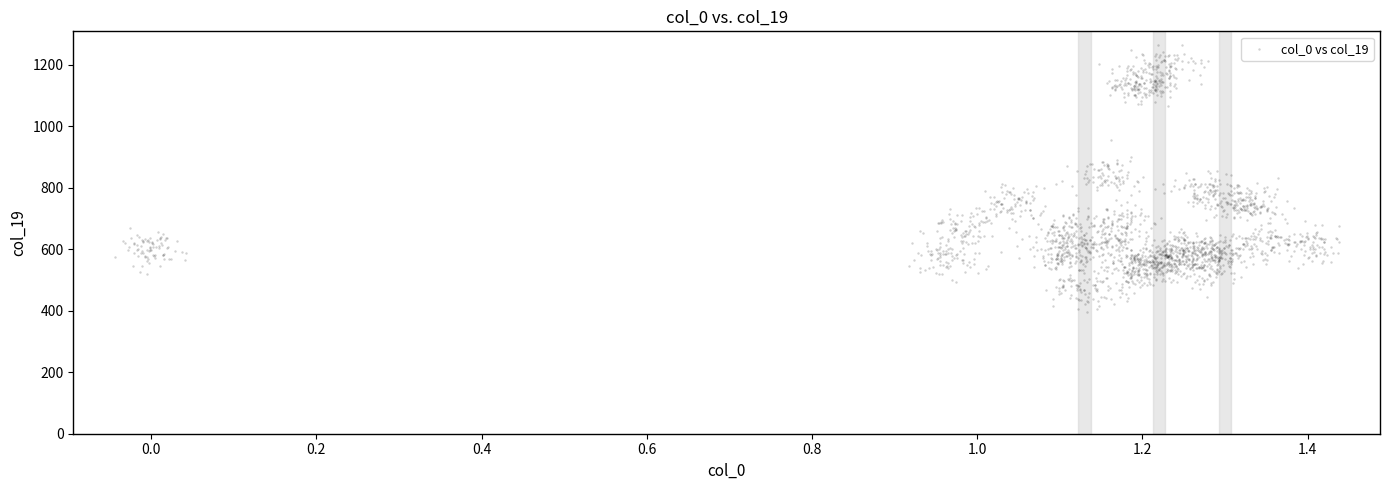

What is the range of X values (max minus min)?

1.5